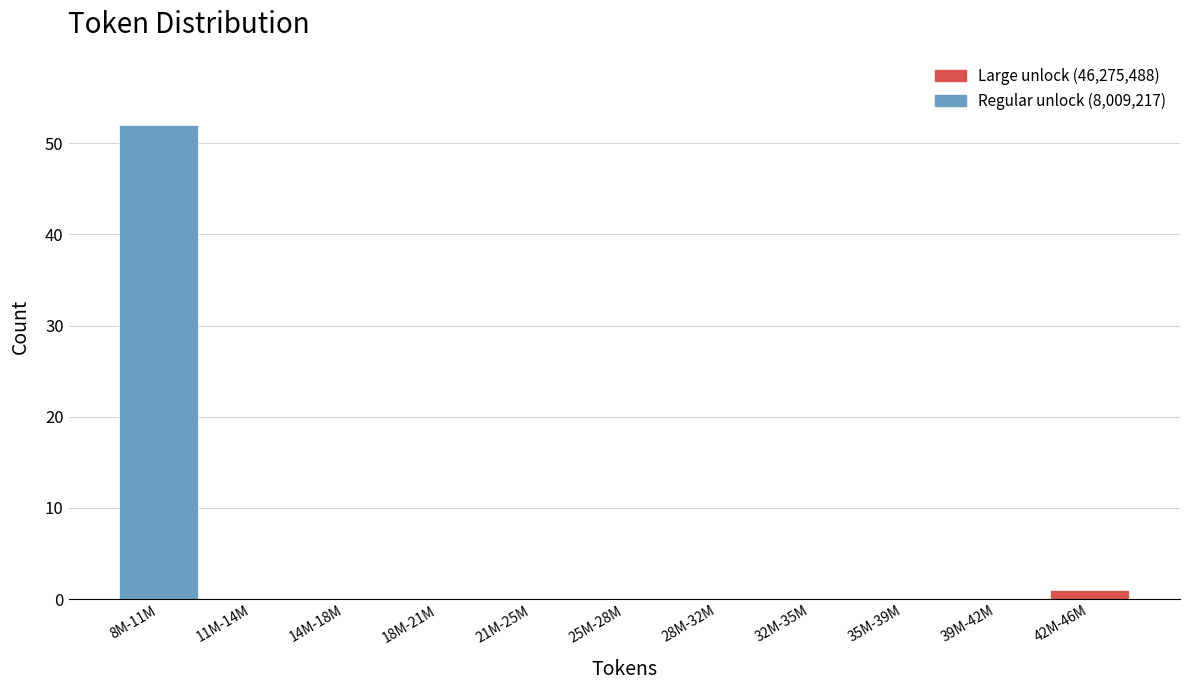

Reading left to right, list all the values displayed in this chart.

8M-11M=52	11M-14M=0	14M-18M=0	18M-21M=0	21M-25M=0	25M-28M=0	28M-32M=0	32M-35M=0	35M-39M=0	39M-42M=0	42M-46M=1